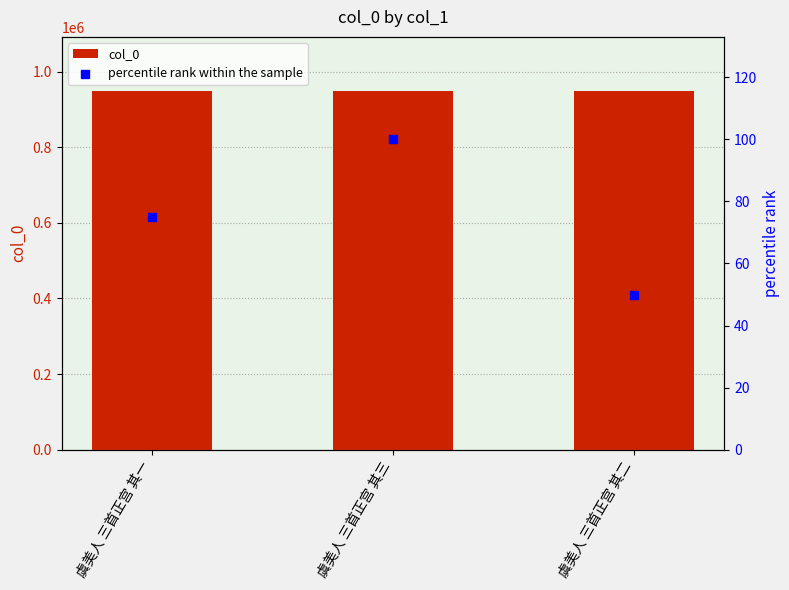

What are all the series names shown in the legend?

col_0, percentile rank within the sample